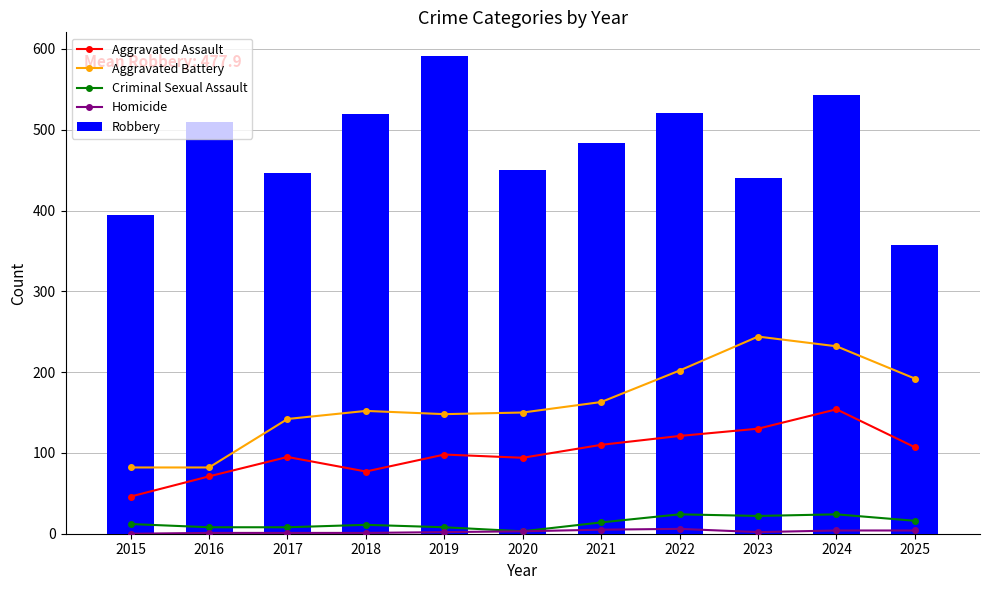

Reading left to right, list all the values displayed in this chart.

Aggravated Assault: 46	71	95	77	98	94	110	121	130	154	107
Aggravated Battery: 82	82	142	152	148	150	163	202	244	232	192
Criminal Sexual Assault: 12	8	8	11	8	3	14	24	22	24	16
Homicide: 0	1	1	1	2	3	5	6	2	4	4
Robbery: 395	510	446	520	591	450	484	521	440	543	357